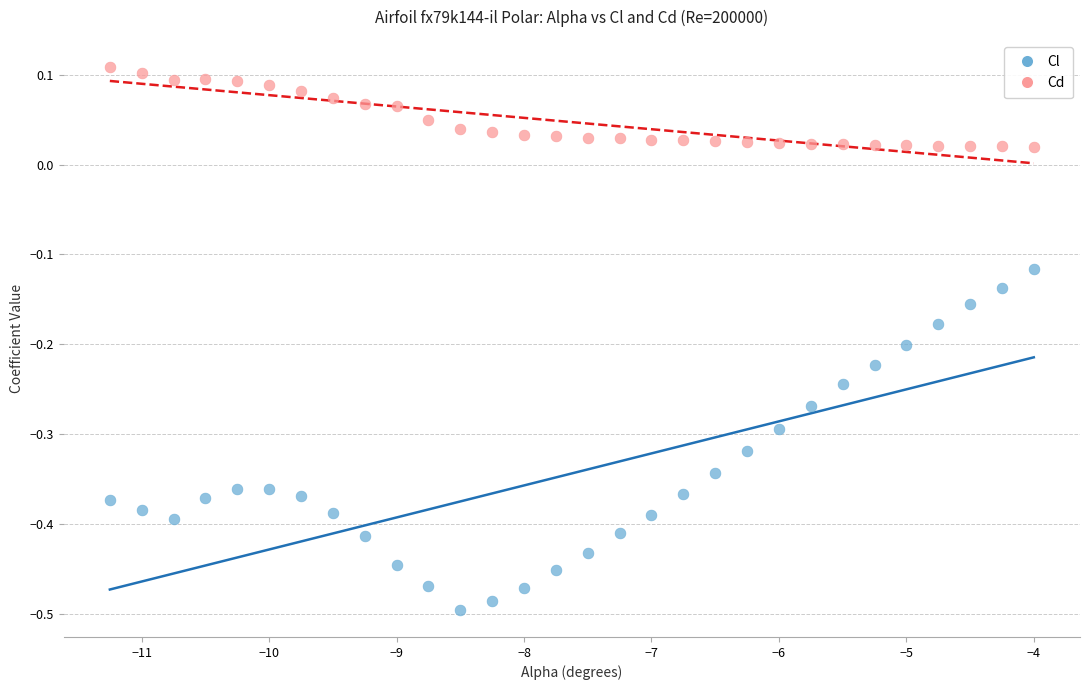

Across all data points, what is the range of X values (max minus min)?

7.2